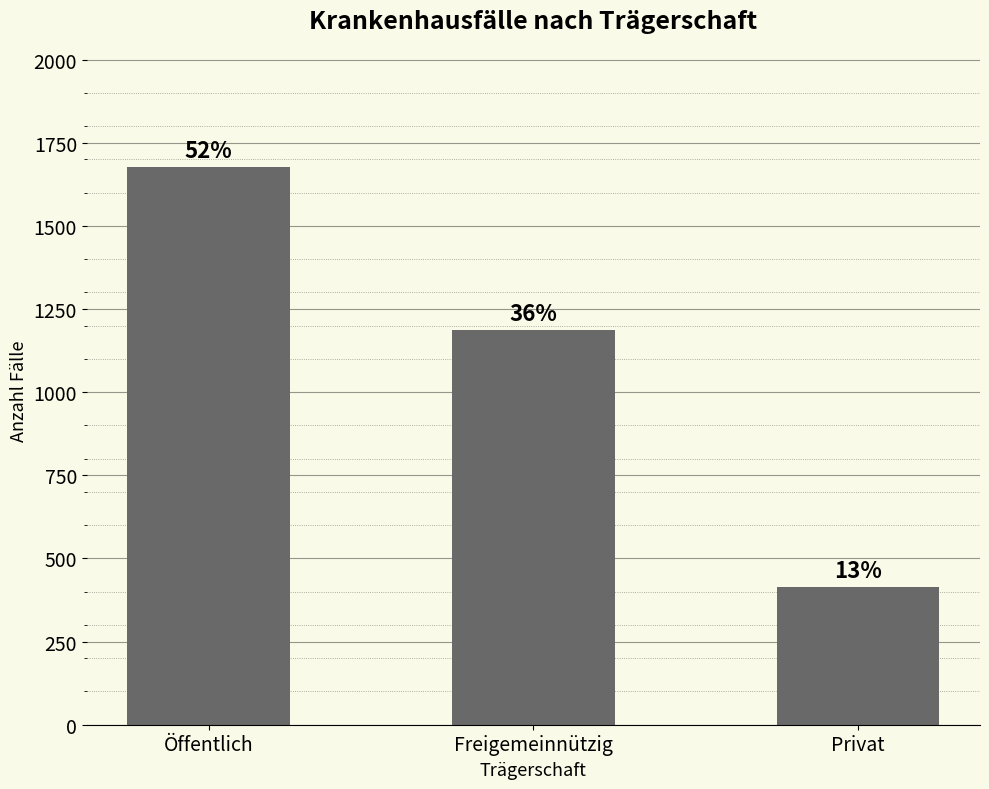

Does the chart contain any negative values?

No